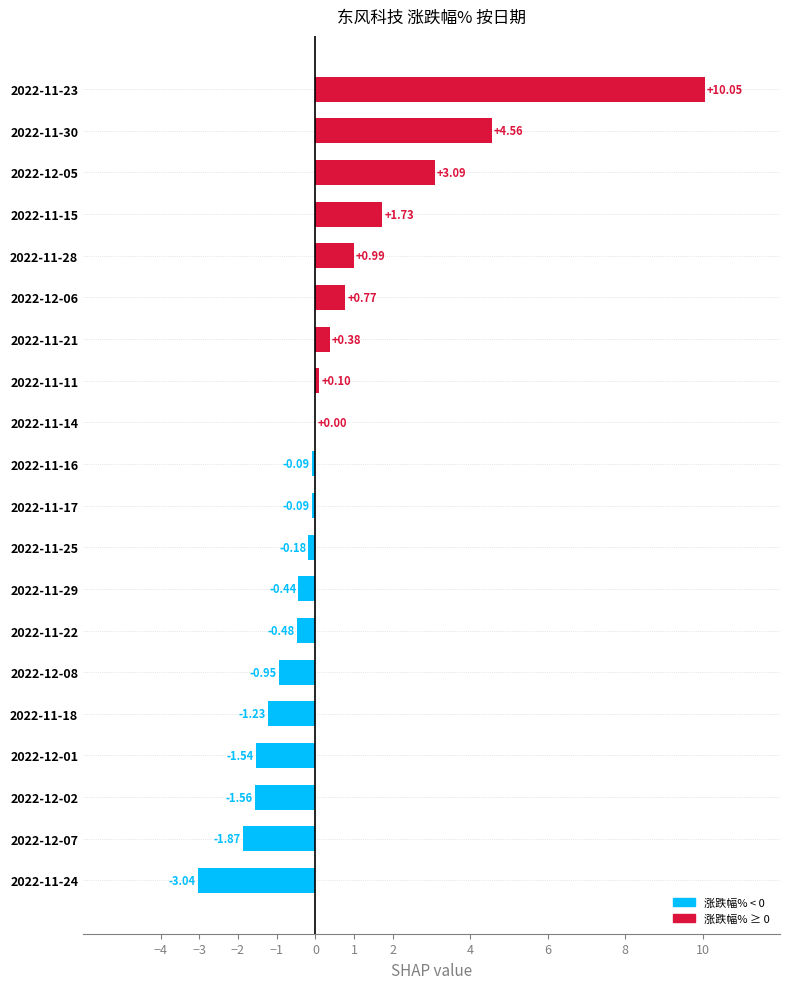

What is the change in value from 2022-11-29 to 2022-11-30?

+5.0